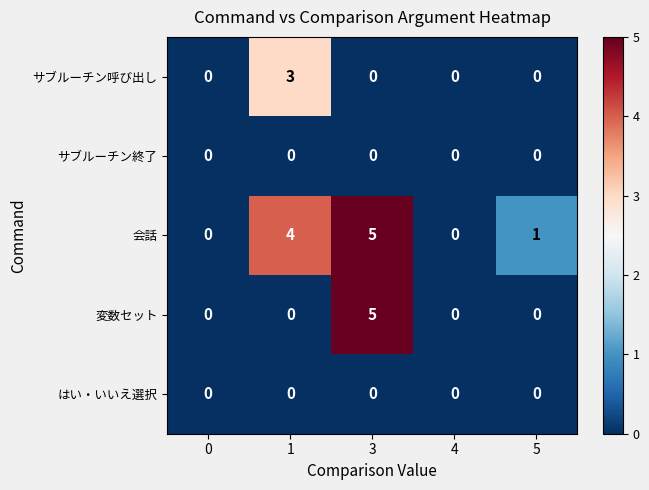

Where is 会話 nearest to the value 2?

5